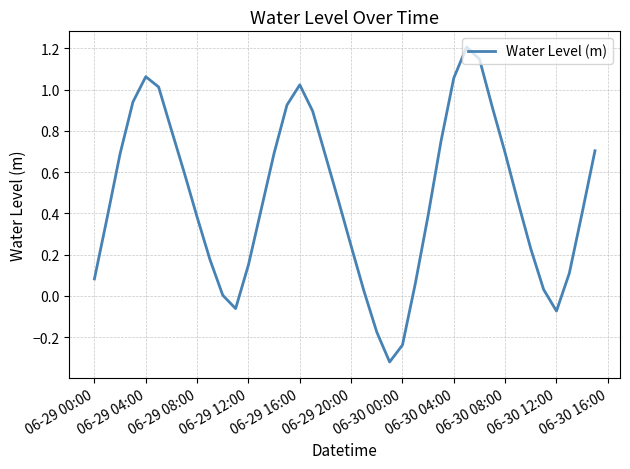

What is the difference between the maximum and minimum values?

1.5